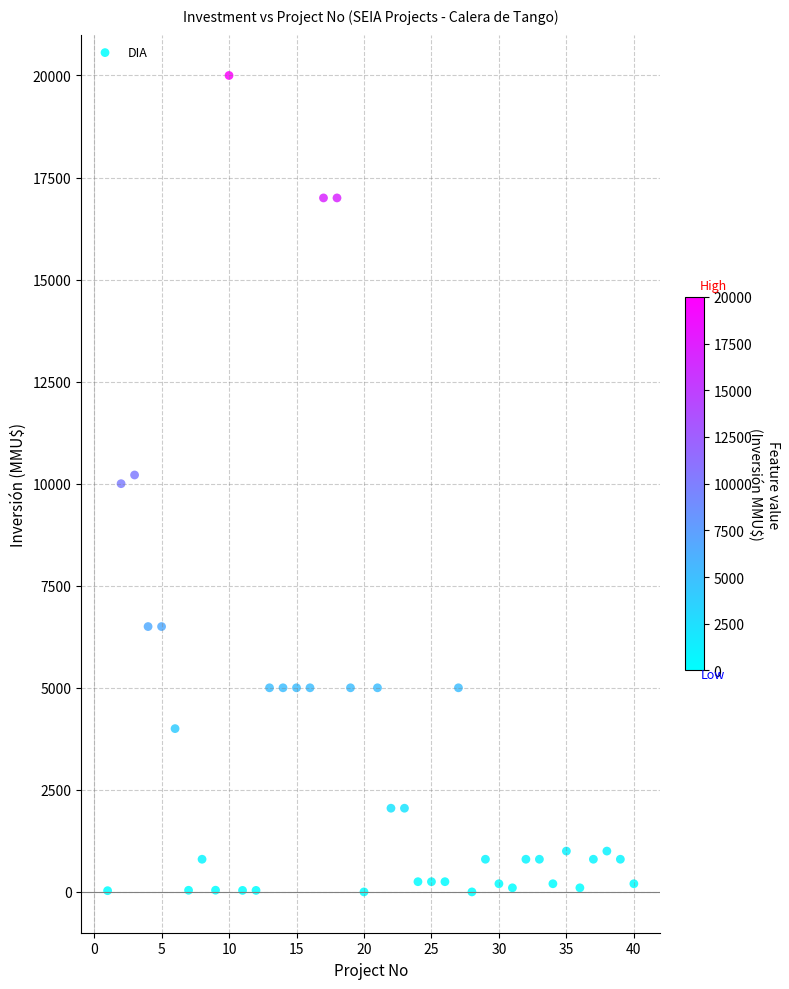

What is the range of X values (max minus min)?

39